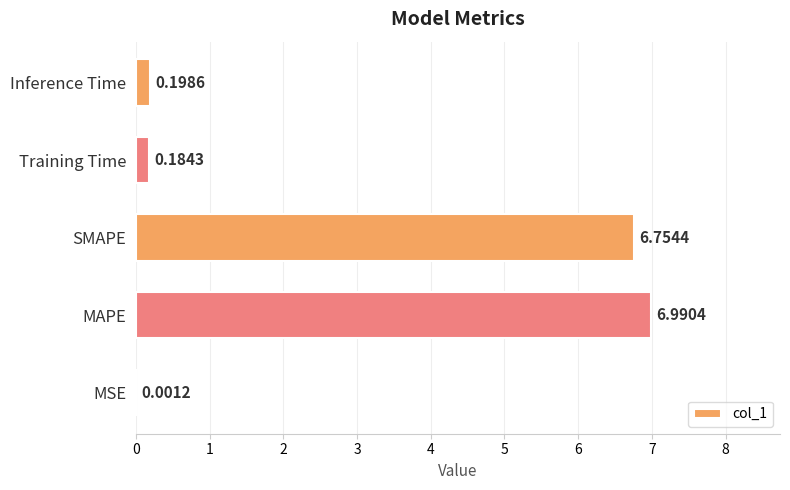

What is the greatest value displayed?

7.0